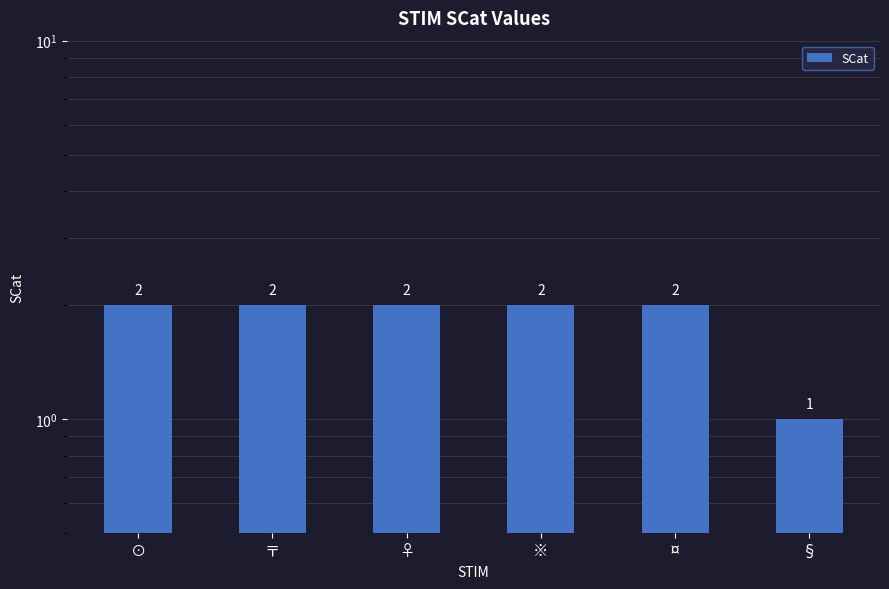

What is the sum of all values?

11